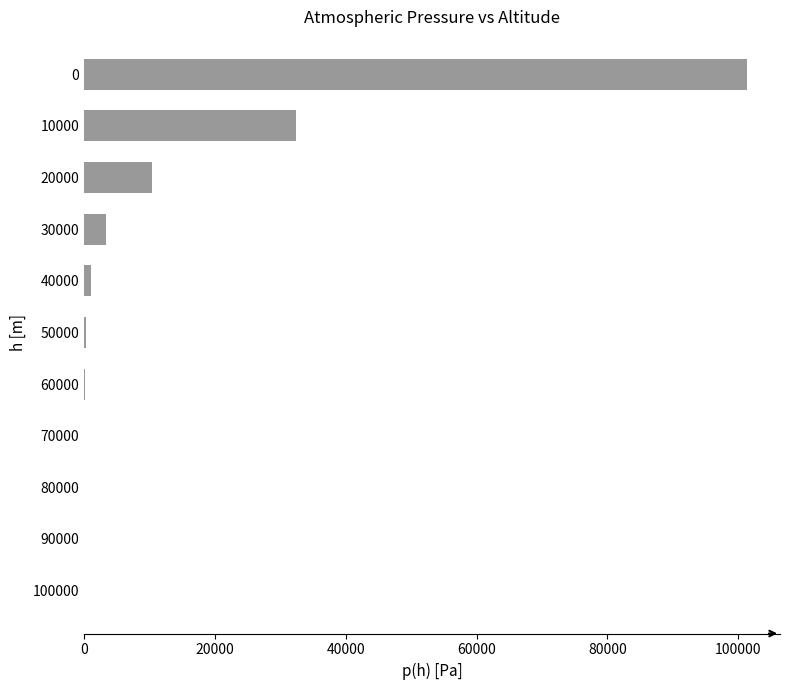

The value at 20000 is 4963.7. True or false?

False